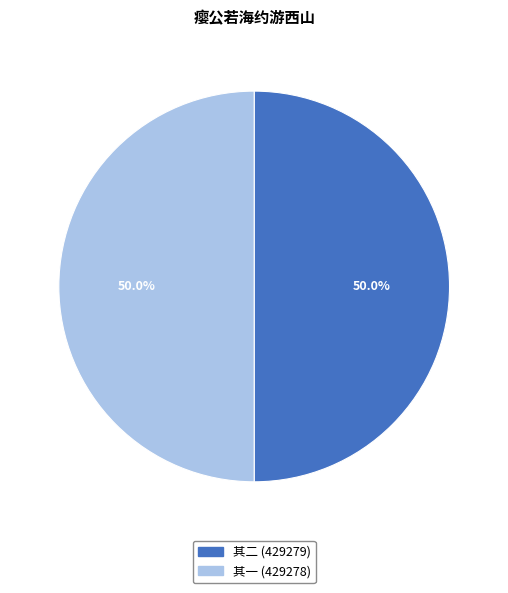

Rank the categories by value from lowest to highest.

瘿公若海约游西山期而未往瘿有诗见及赋此谢之并书所闻 其一, 瘿公若海约游西山期而未往瘿有诗见及赋此谢之并书所闻 其二